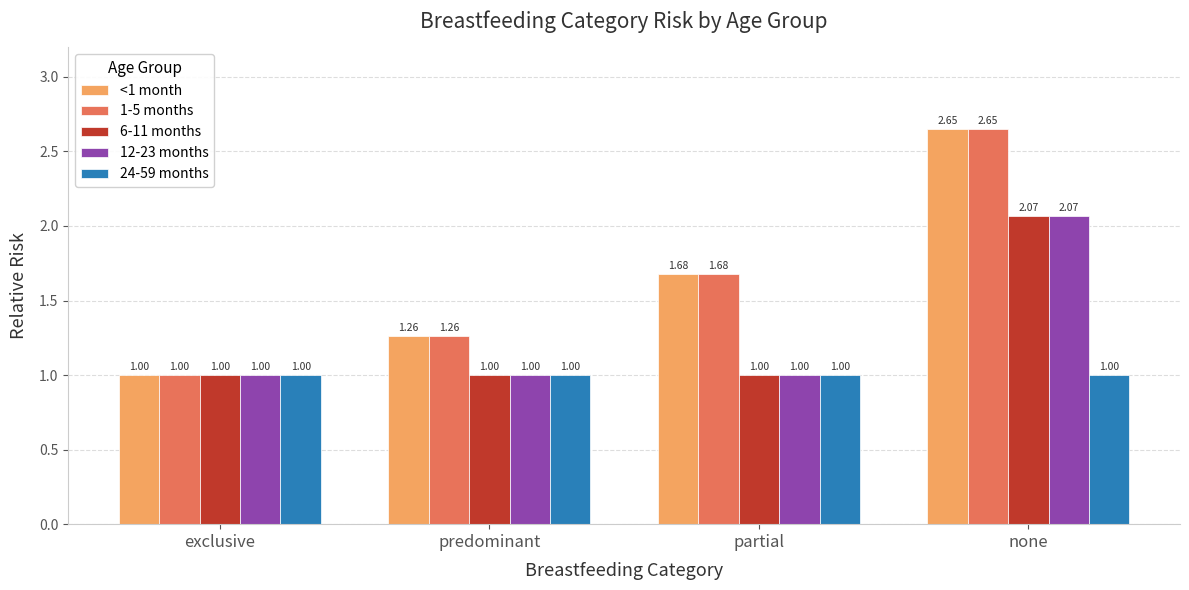

At which category is the sum across all series the highest?

none